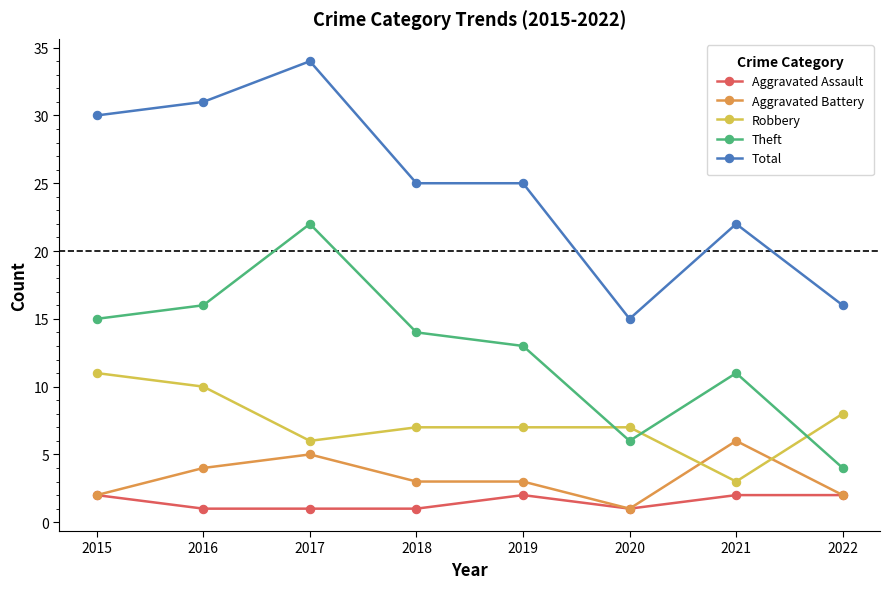

True or false: Total and Theft intersect in this chart.

False